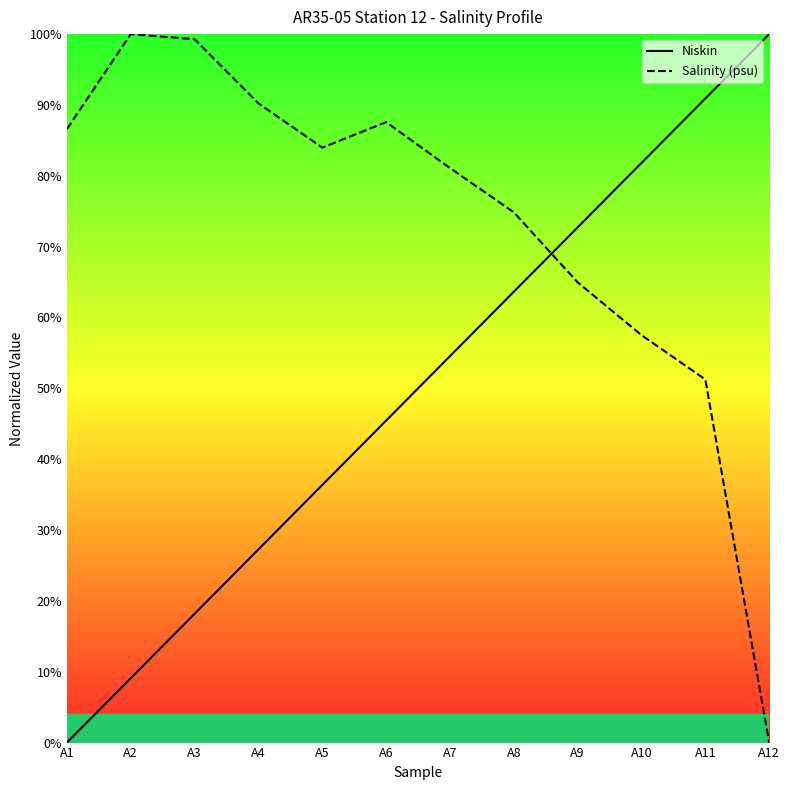

Which series has the largest total across all categories?

Salinity (psu)